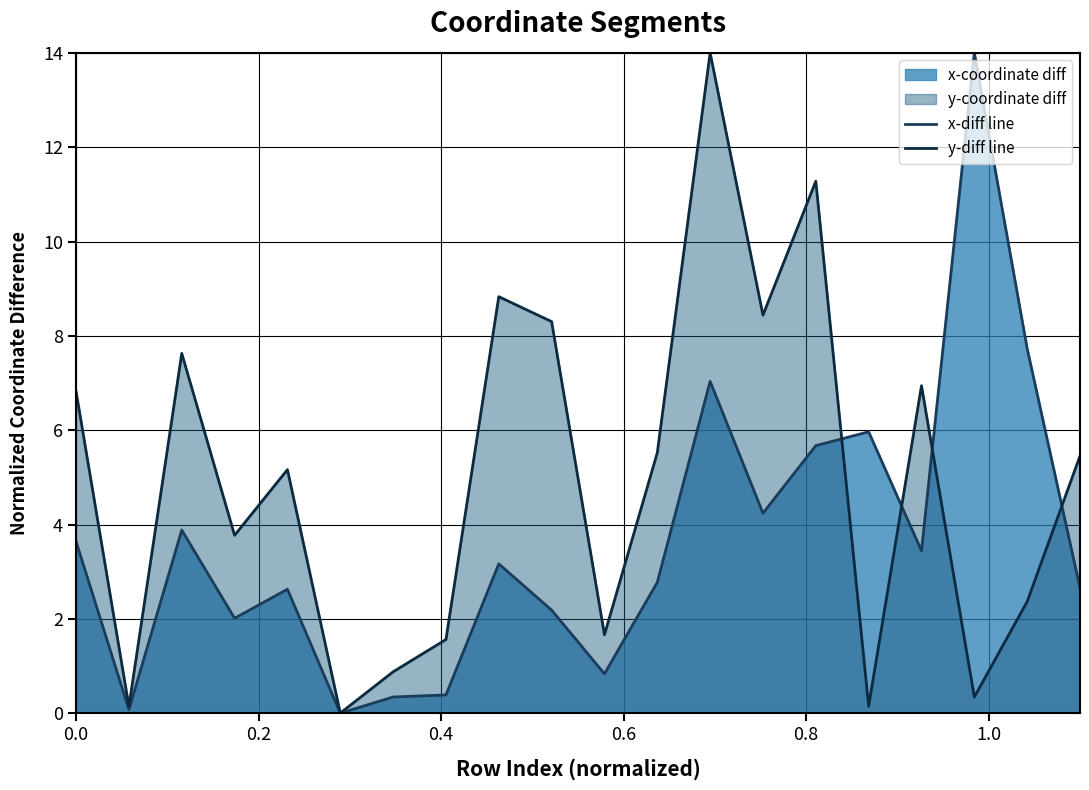

How many lines are shown in the chart?

2